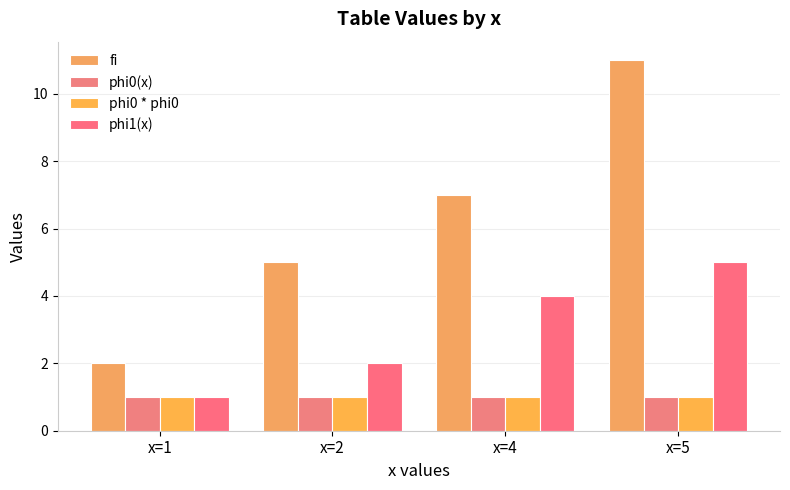

What is the difference between the phi1(x) values at x=4 and x=5?

1